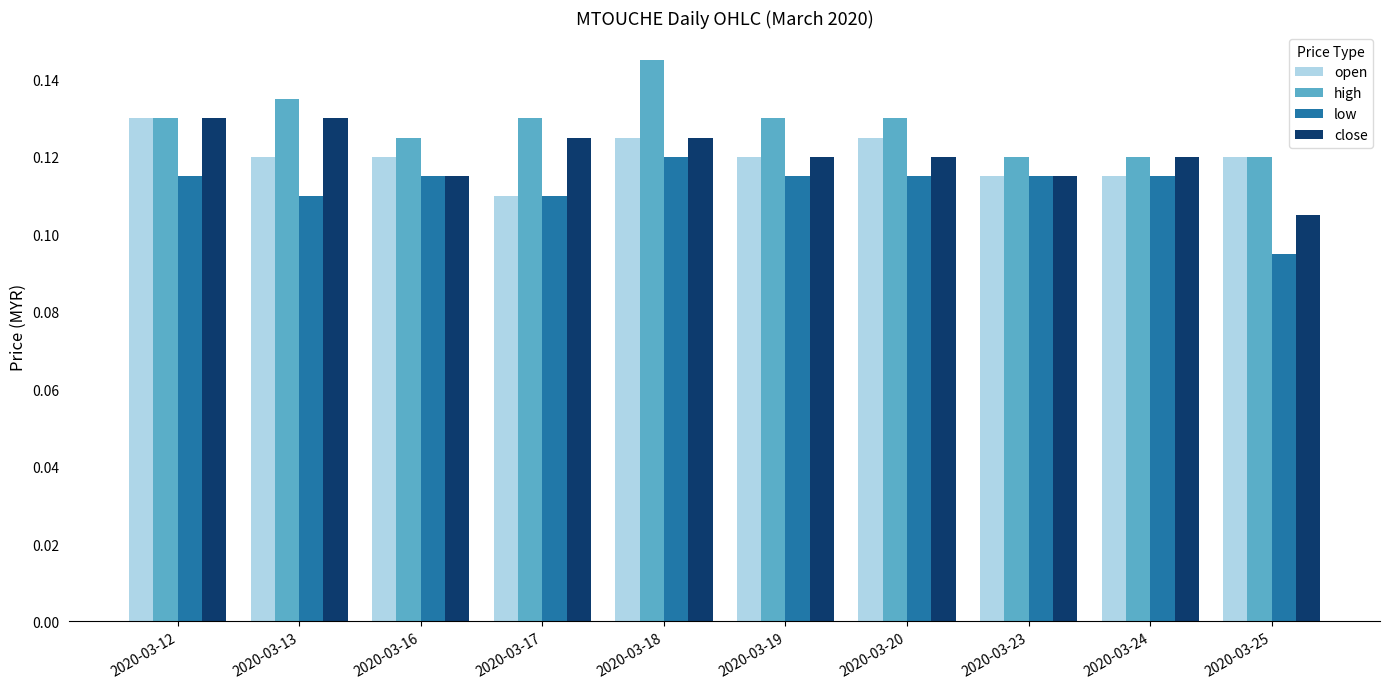

At which label is open closest to 0?

2020-03-17